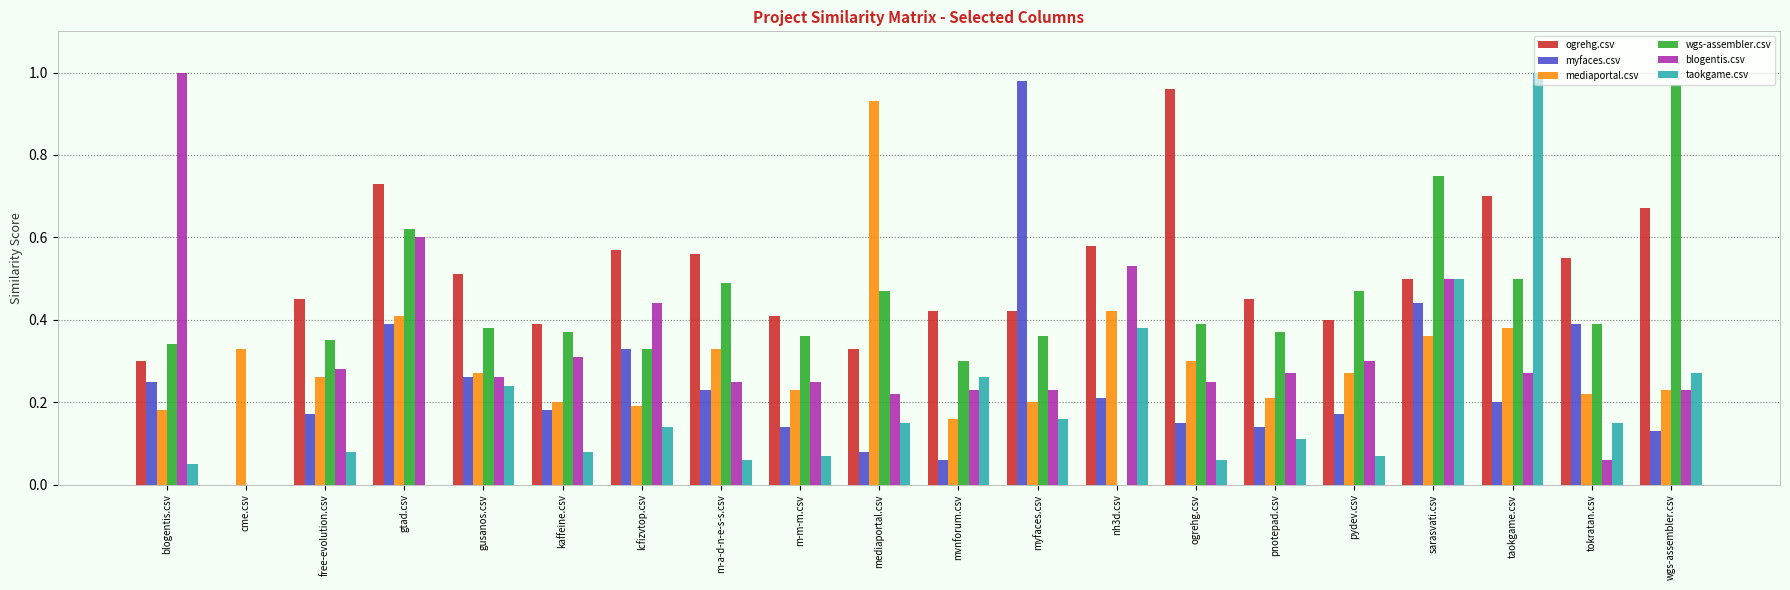

The taokgame.csv series shows 0.7 at nh3d.csv. True or false?

False